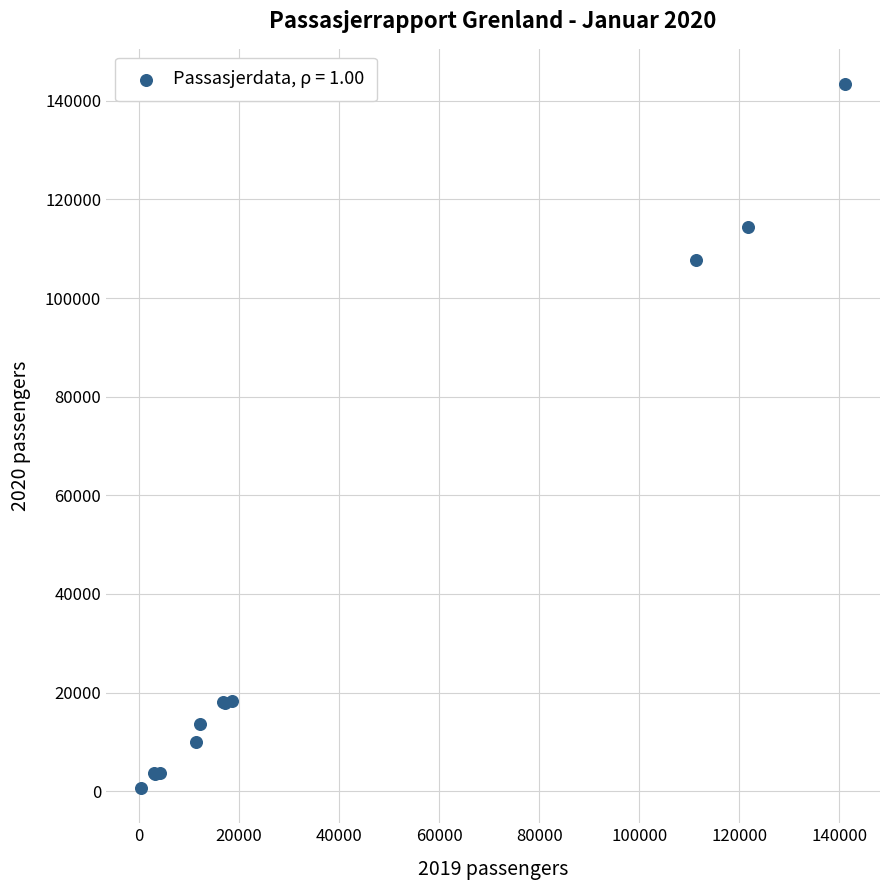

What Y value in the scatter plot is closest to 72023?

107772